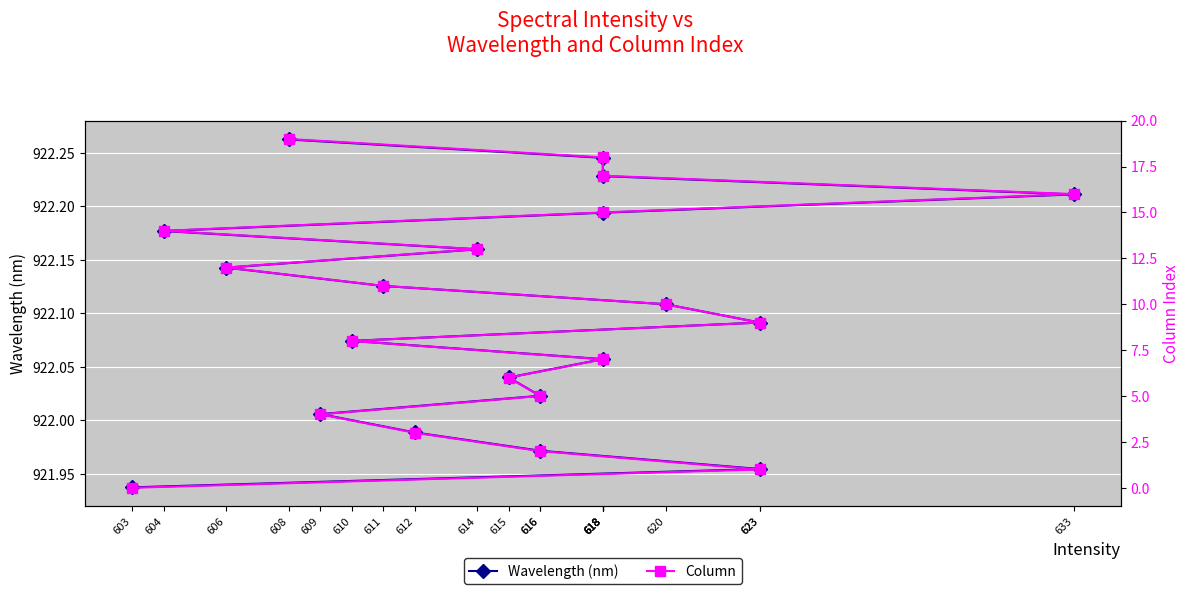

At which label does Column reach its minimum?

603